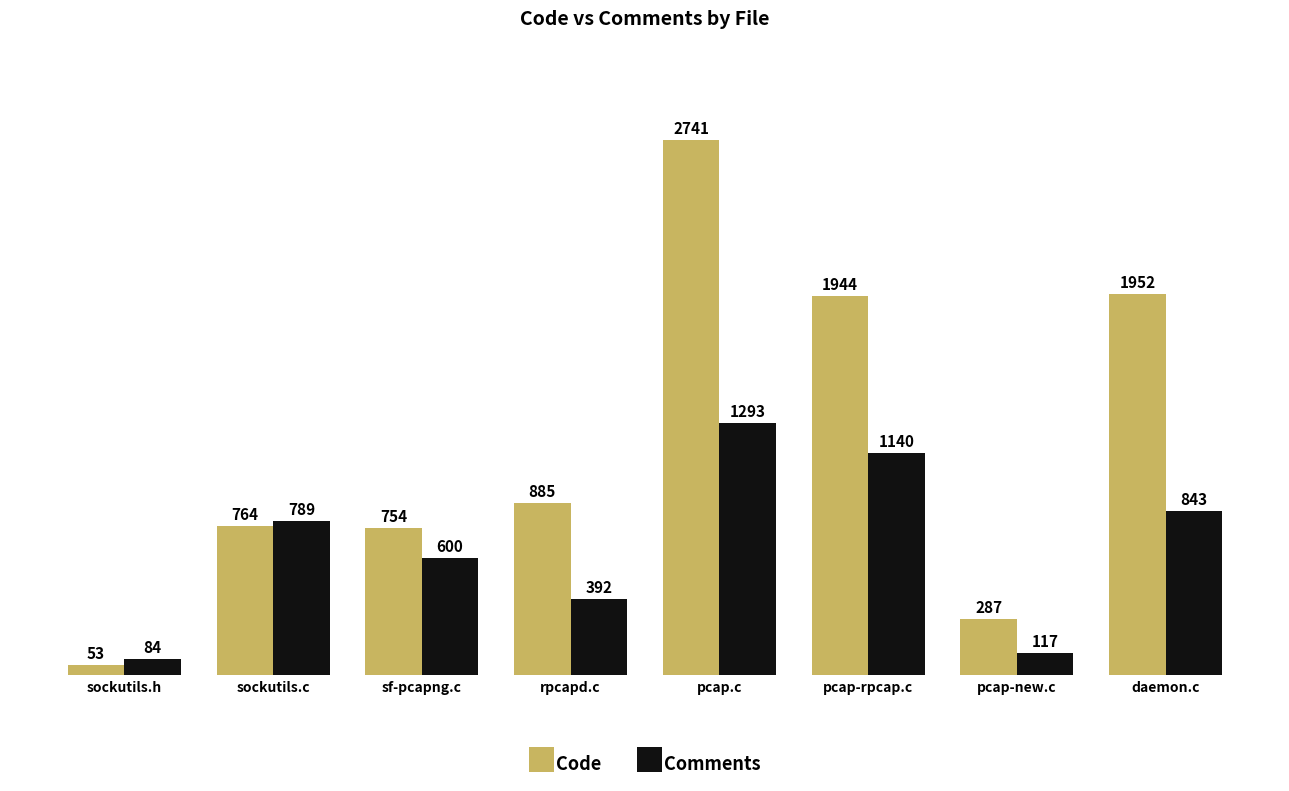

How many bars are there in each group?

2